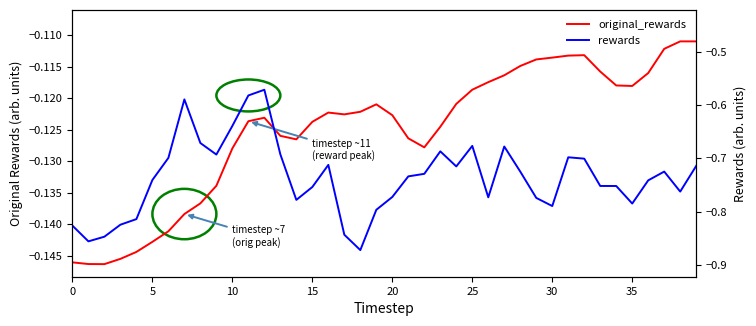

The rewards series shows -0.7 at 39. True or false?

True